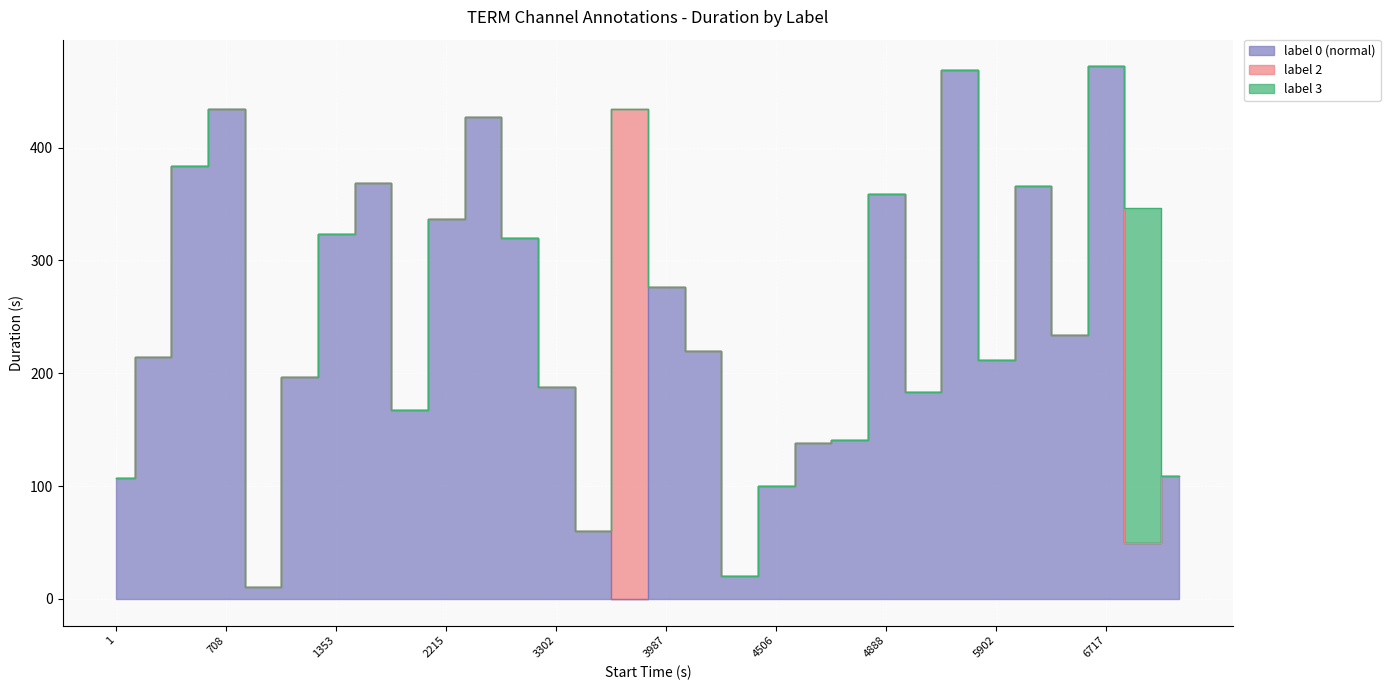

True or false: label_0 and label_3 intersect in this chart.

True